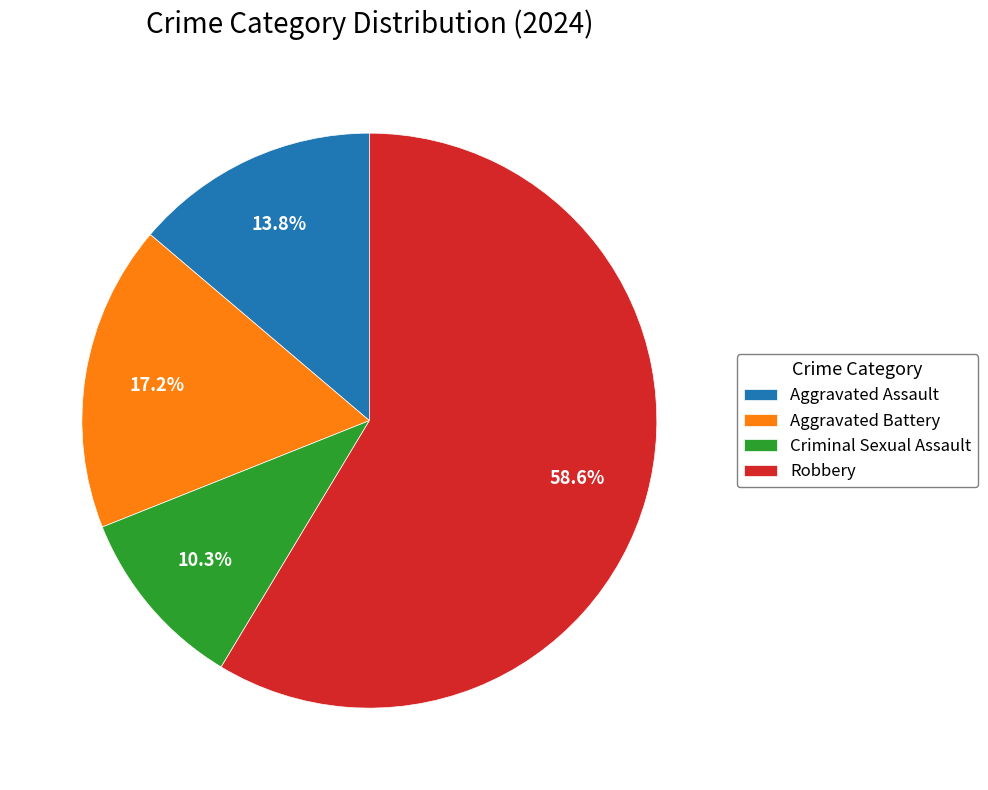

What is the smallest slice in the pie chart?

Criminal Sexual Assault